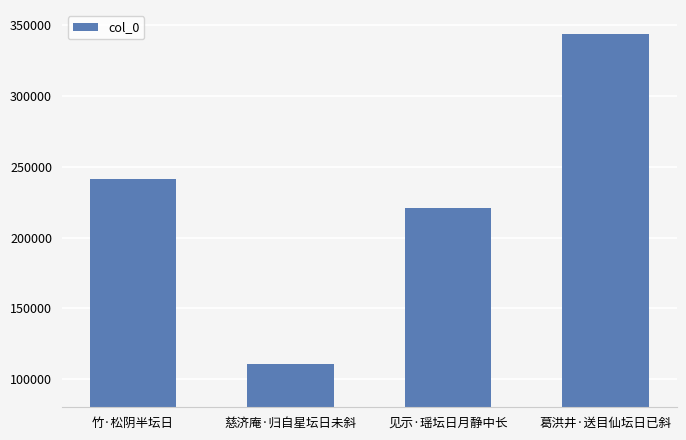

Where is the data nearest to the value 227265?

见示·瑶坛日月静中长